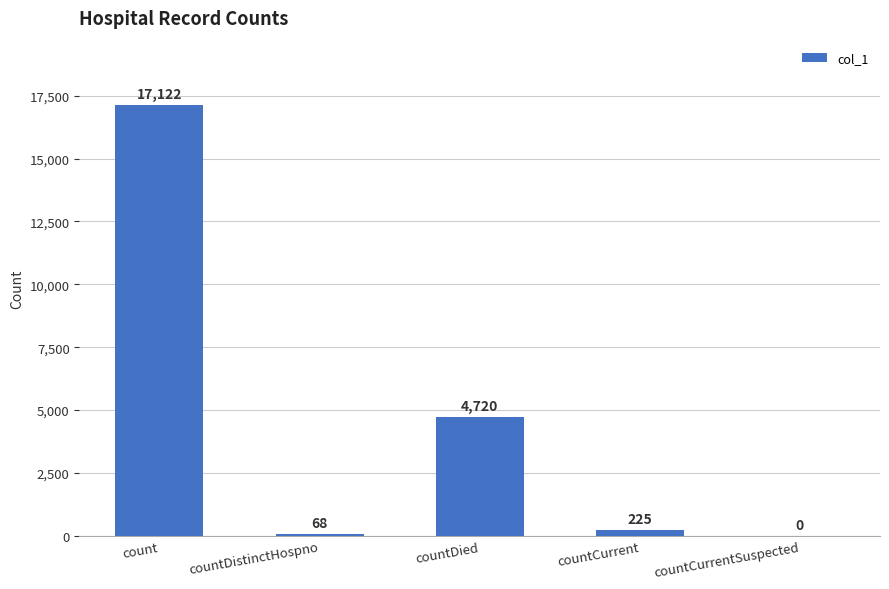

At which category does the chart reach its peak across all series?

count